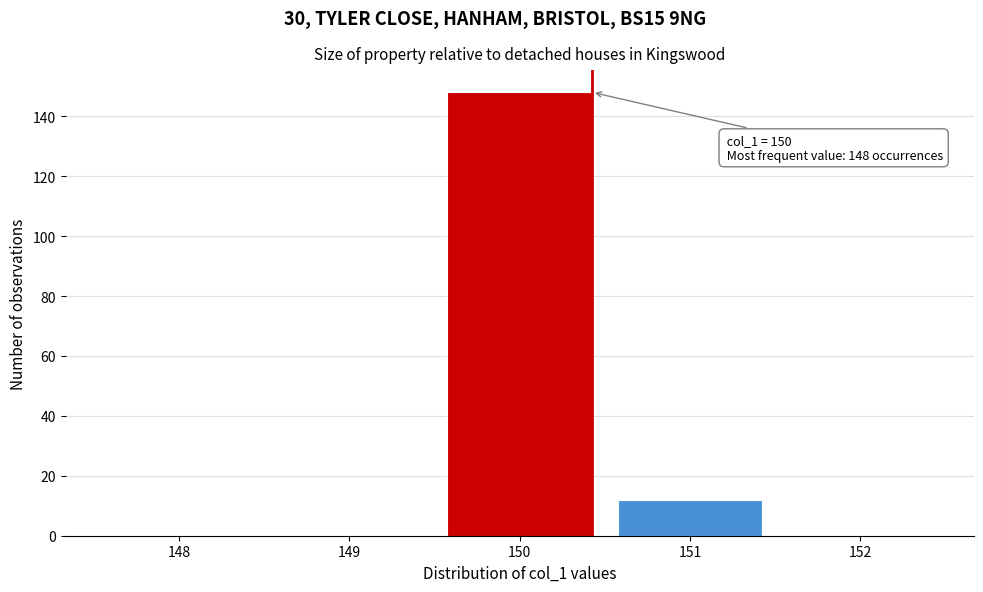

Reading right to left, transcribe all the data shown in this chart.

152=0	151=12	150=148	149=0	148=0